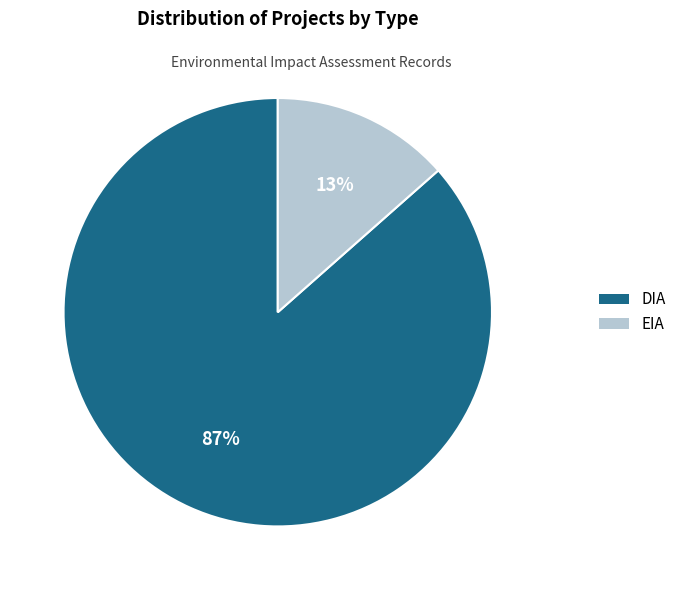

How many slices are in this pie chart?

2